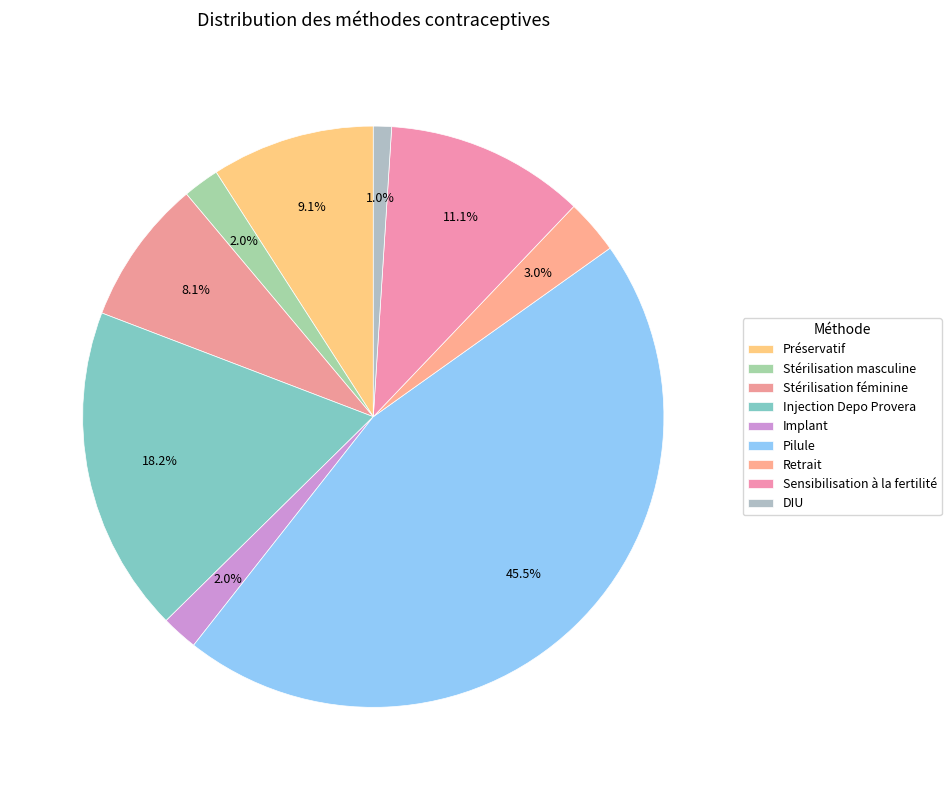

Which slice is the largest?

Pilule